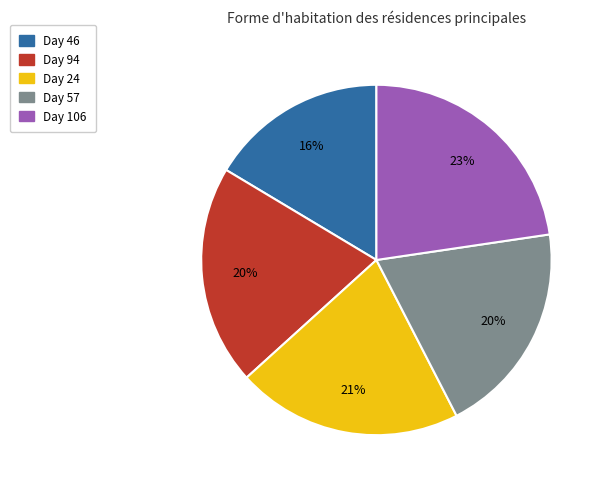

Combined, do Day 57 and Day 24 account for over 50%?

No